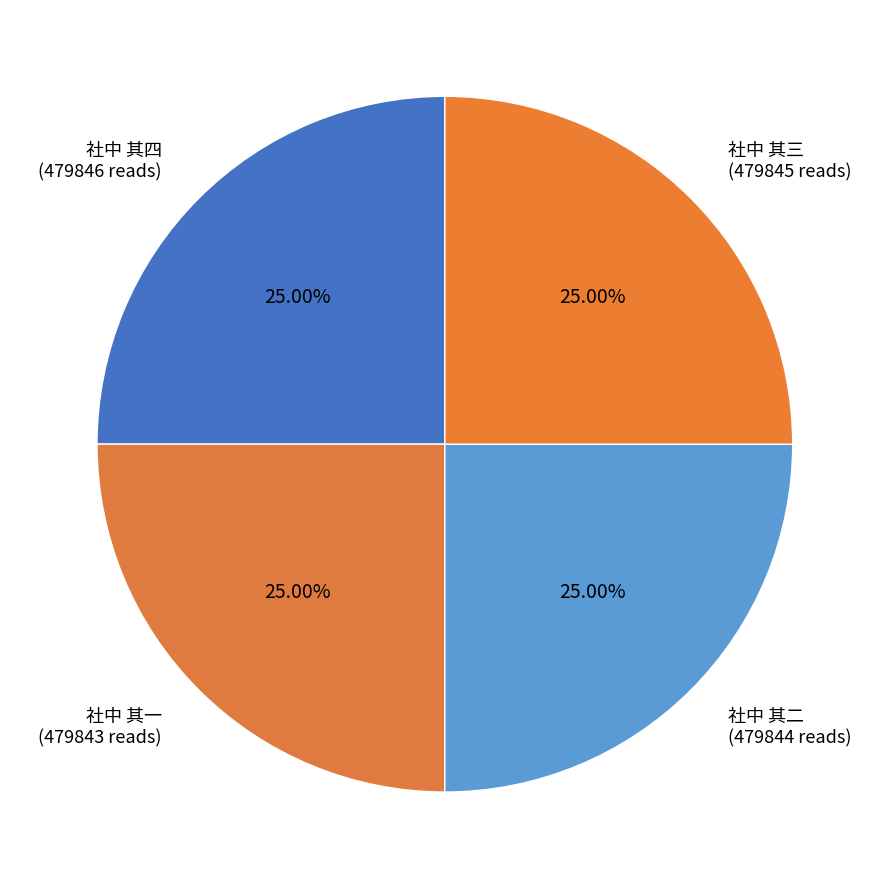

Does 社中 其三 represent more than half of the total?

No